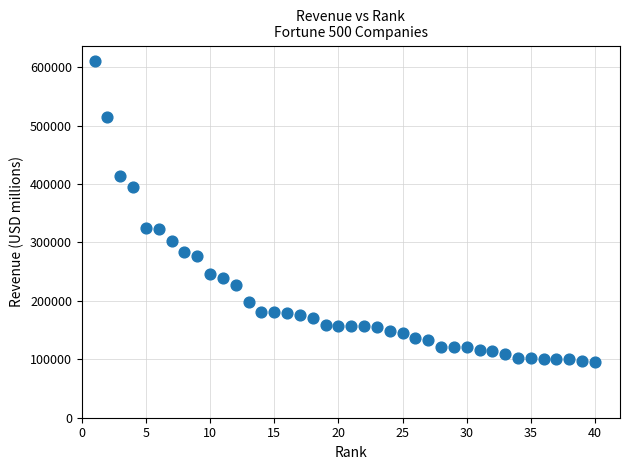

What is the range of X values (max minus min)?

39